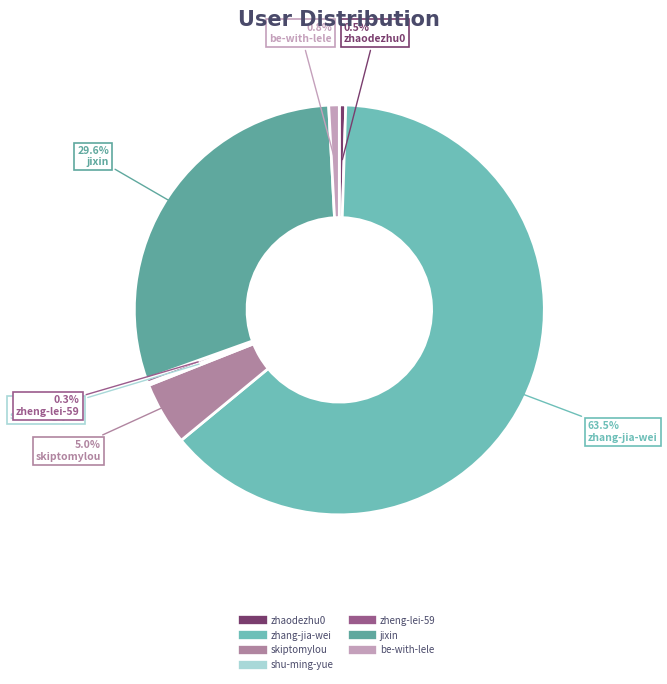

Which has a higher value, jixin or be-with-lele?

jixin